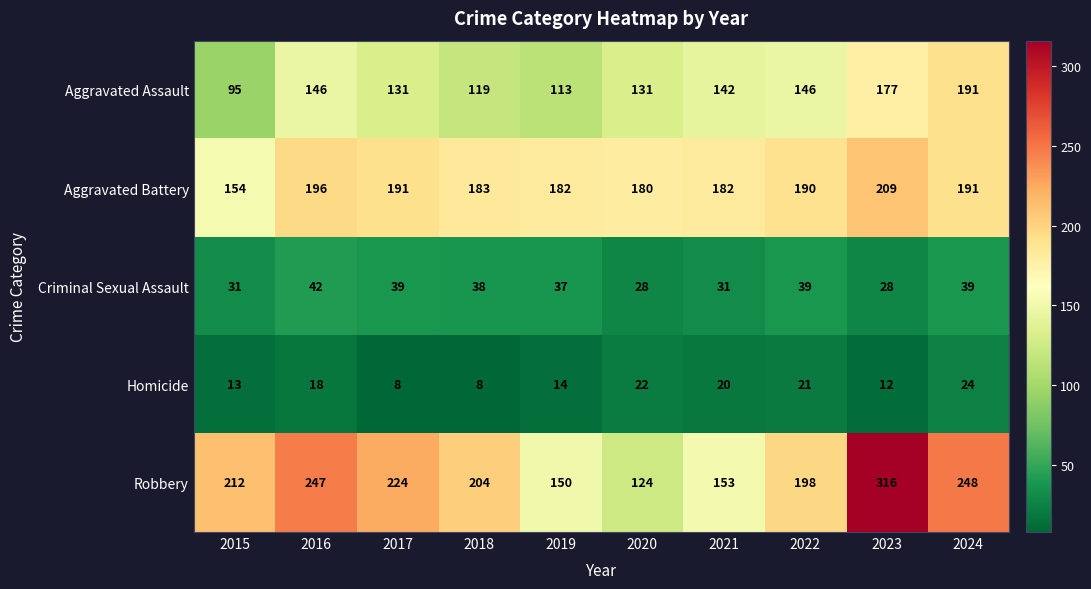

How many series are shown in this chart?

5